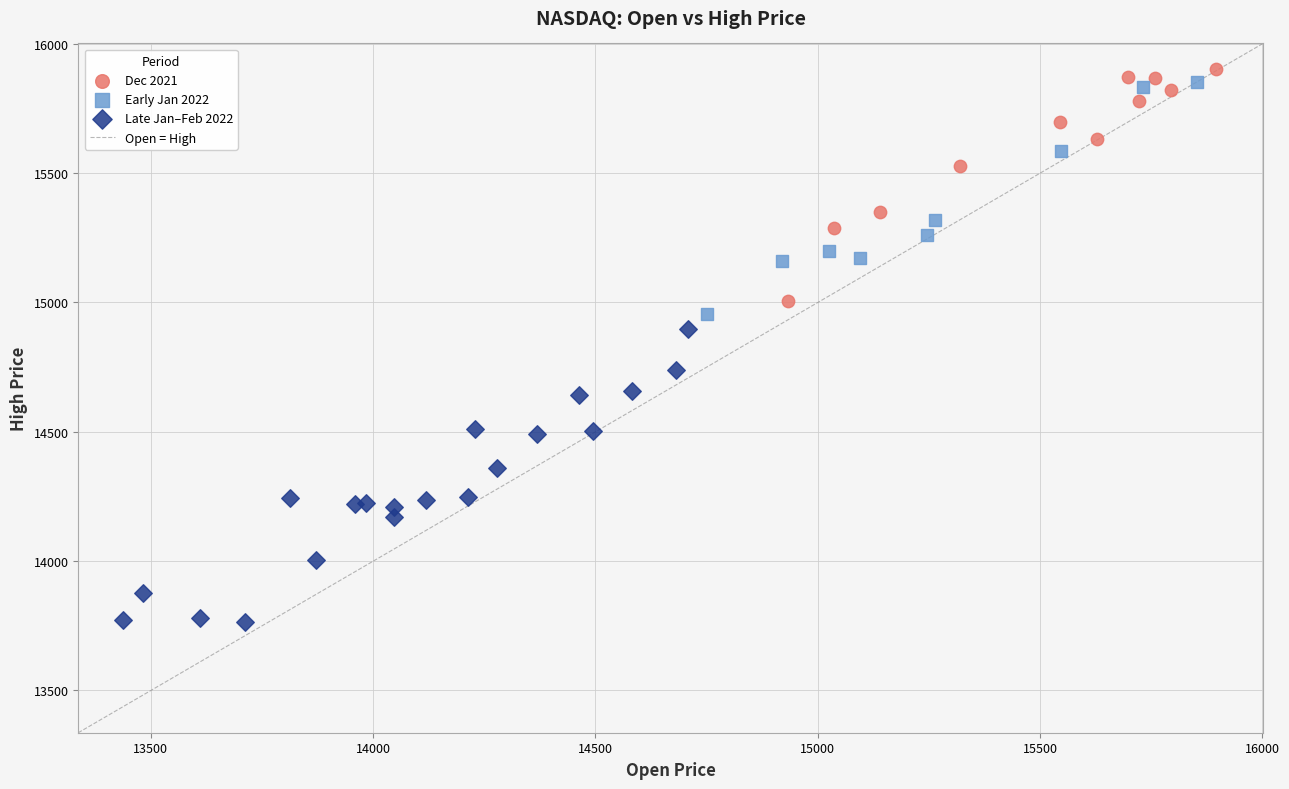

Which series has the widest spread of Y values?

Late Jan–Feb 2022